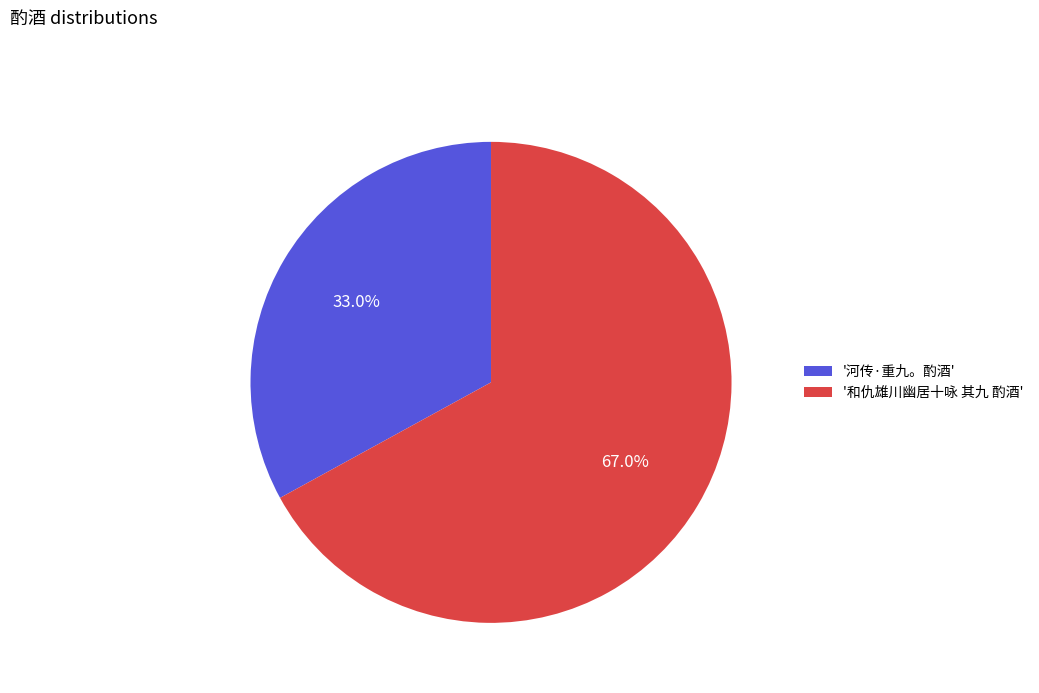

Which category accounts for the majority?

'和仇雄川幽居十咏 其九 酌酒'